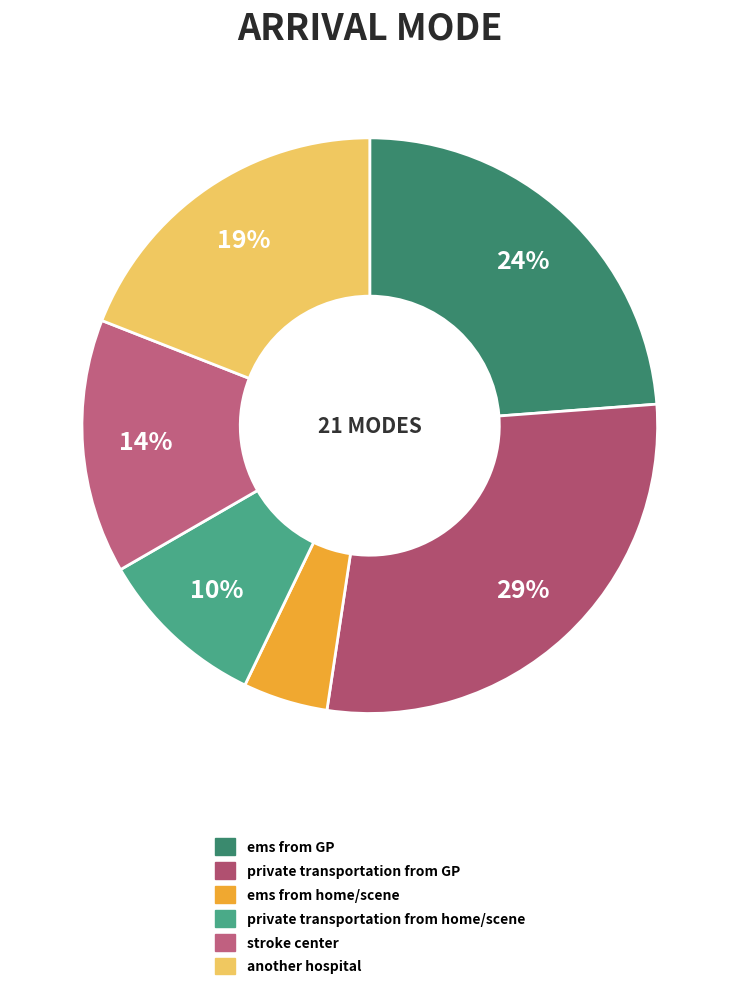

Does any single category account for the majority?

No